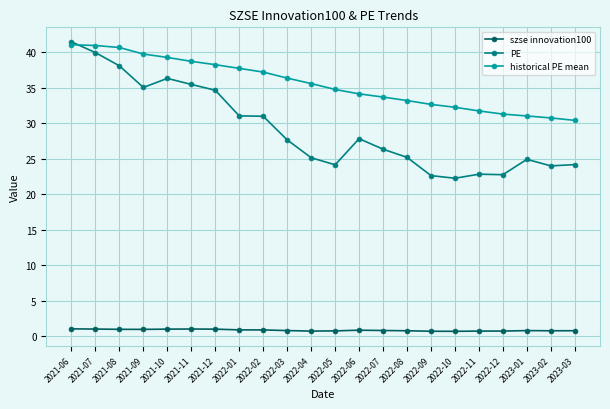

What is the highest value of the historical PE mean series?

41.0